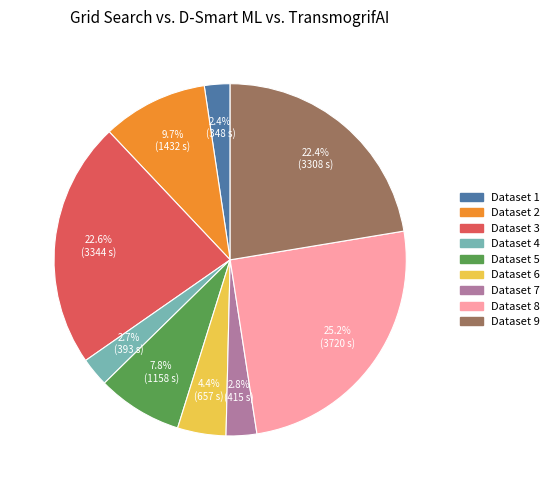

Do Dataset 2 and Dataset 7 together represent more than half of the pie?

No